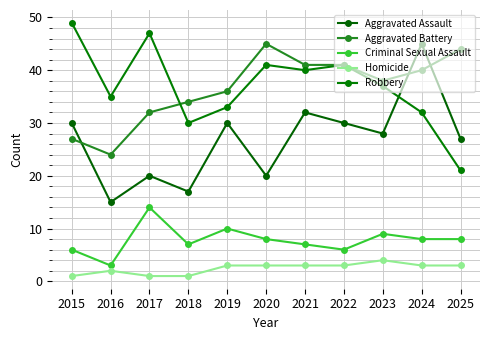

Is the value of Aggravated Assault at 2016 greater than the value of Aggravated Battery at 2017?

No